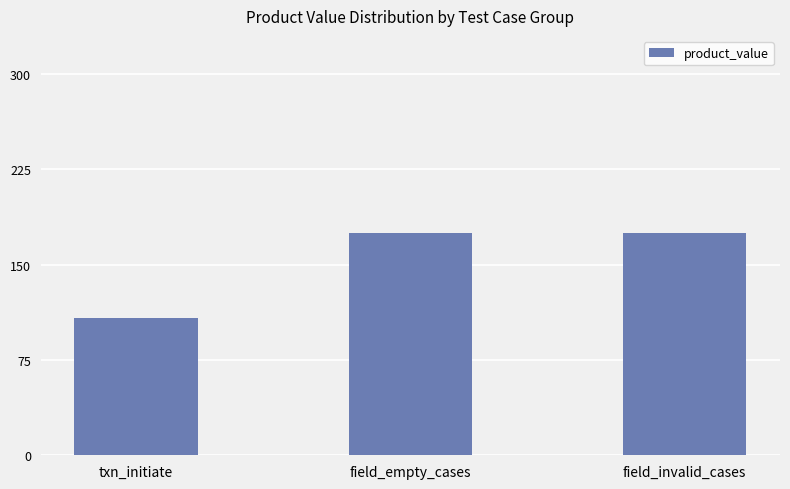

What is the change in value from txn_initiate to field_invalid_cases?

+67